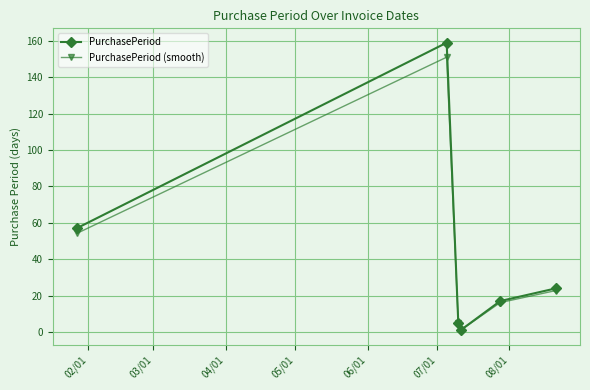

What is the average value of the PurchasePeriod series?

43.8